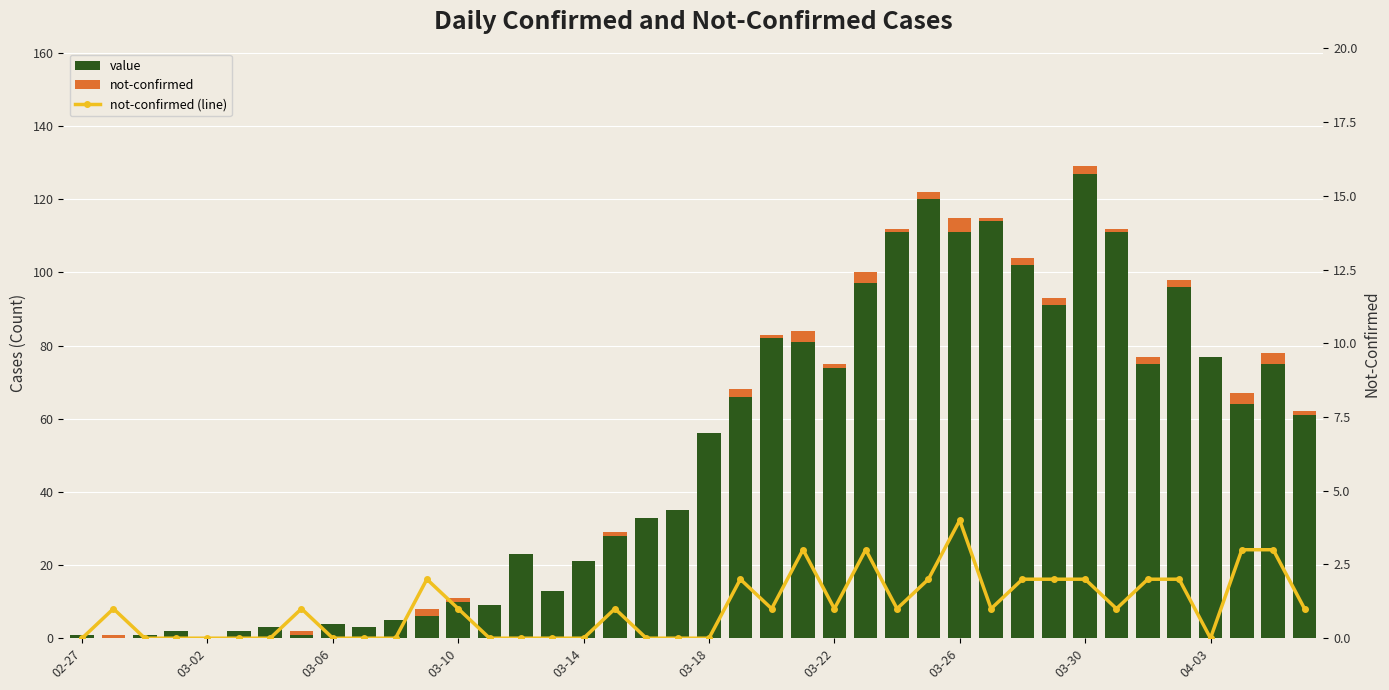

Which series has the widest spread of values?

value